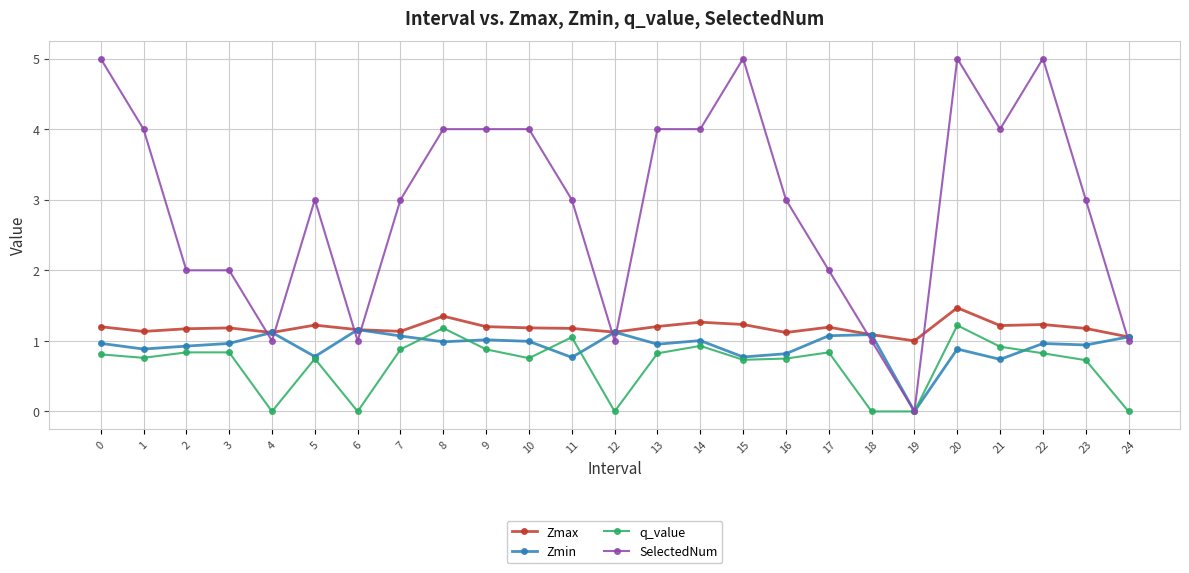

True or false: Zmax and q_value cross at least once.

False